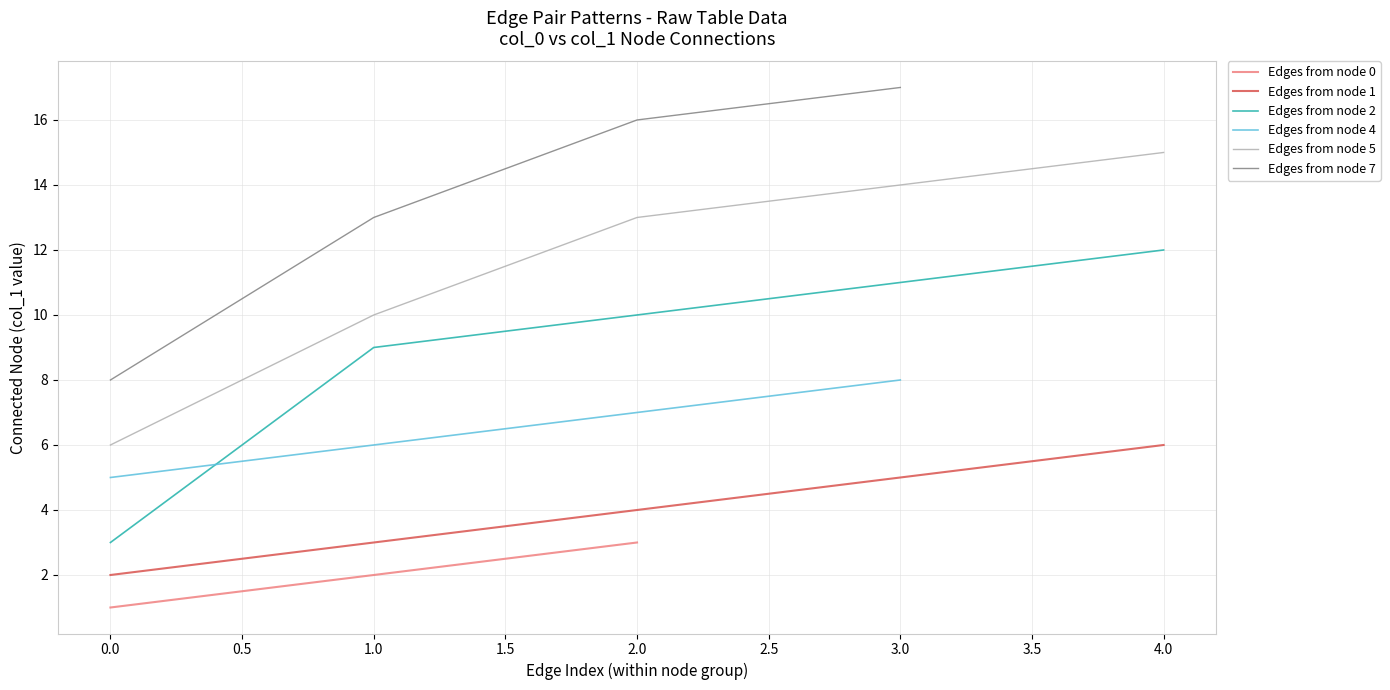

The value of Edges from node 5 at 4.0 is 8. True or false?

False